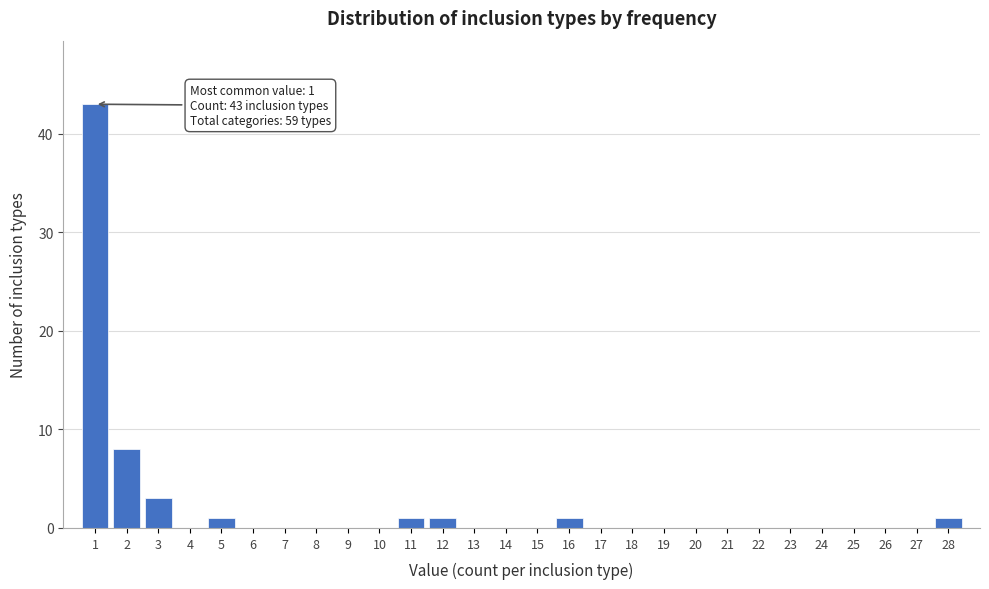

Over which range of the x-axis is the bar tallest?

0.5 to 1.5